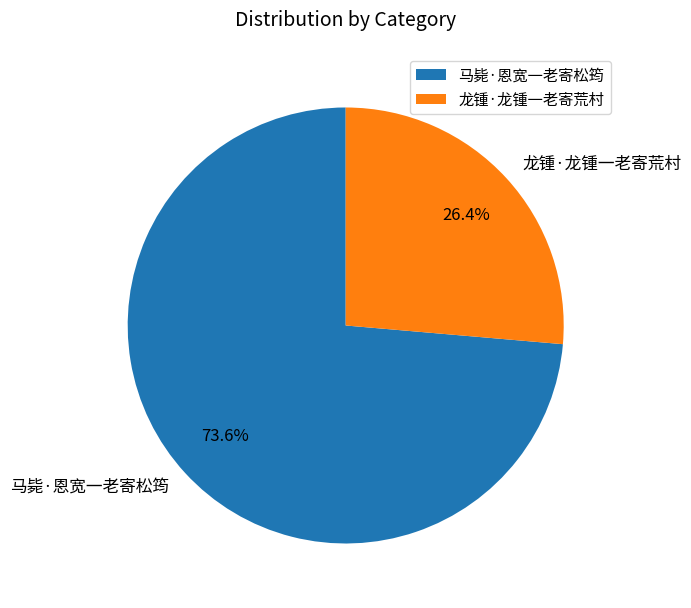

Which has a higher value, 龙锺·龙锺一老寄荒村 or 马毙·恩宽一老寄松筠?

马毙·恩宽一老寄松筠